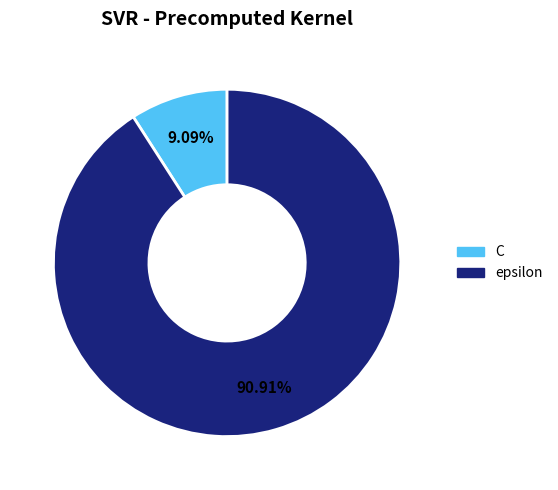

Which has a higher value, epsilon or C?

epsilon